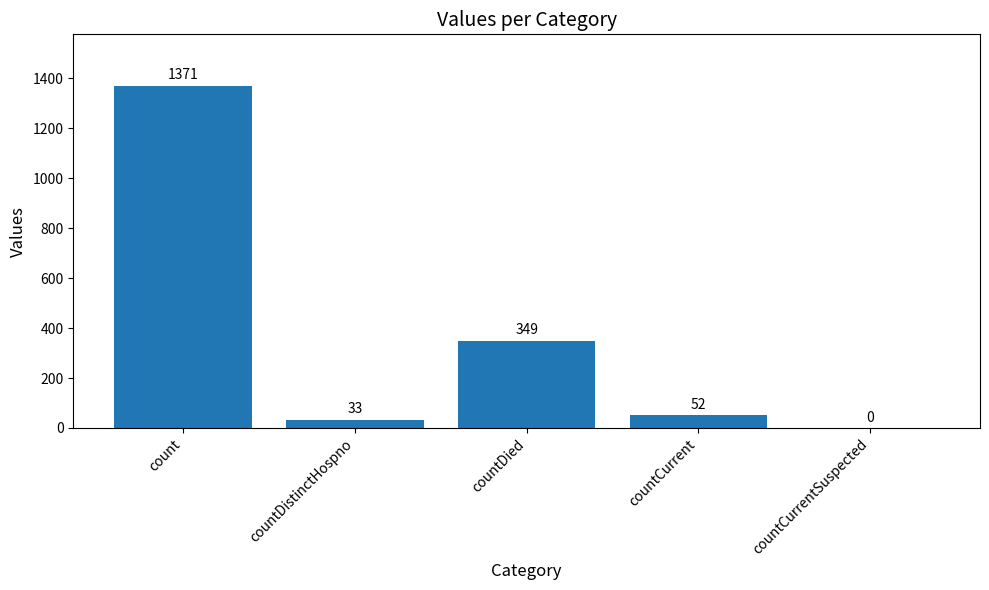

Reading left to right, transcribe all the data shown in this chart.

count=1371	countDistinctHospno=33	countDied=349	countCurrent=52	countCurrentSuspected=0